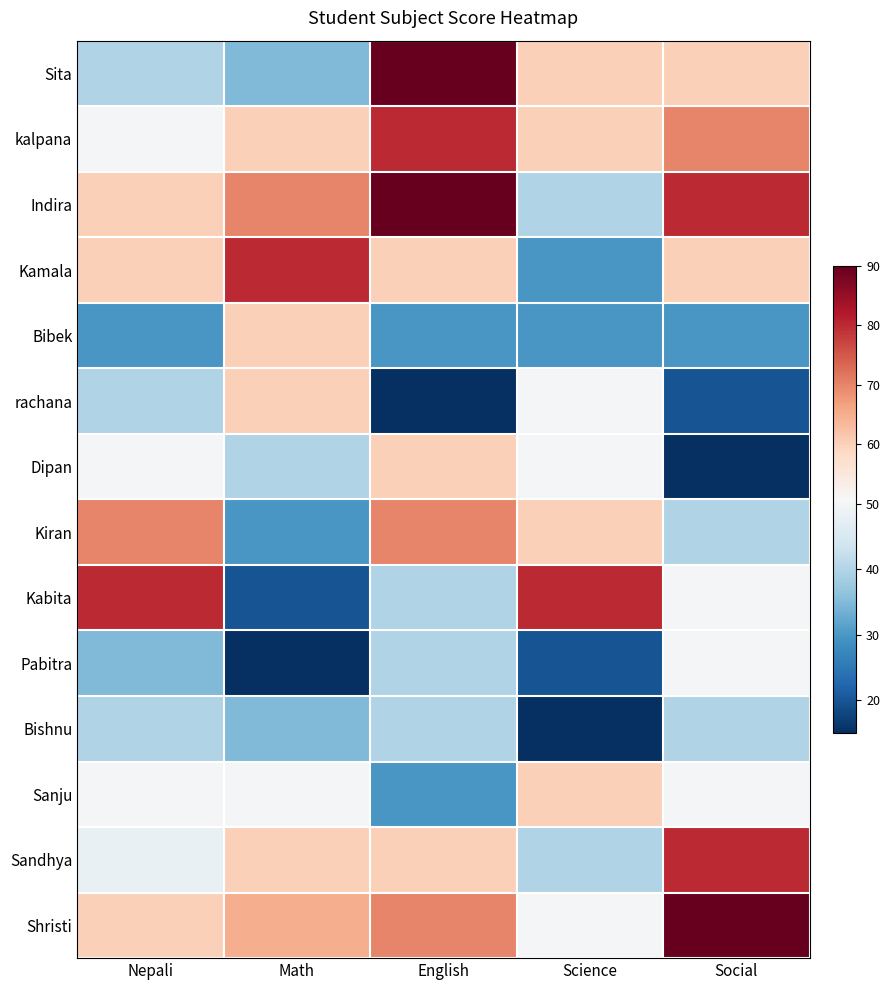

Reading left to right, what are all the values shown in this chart?

Sita: Nepali=40	Math=35	English=90	Science=60	Social=60
kalpana: Nepali=50	Math=60	English=80	Science=60	Social=70
Indira: Nepali=60	Math=70	English=90	Science=40	Social=80
Kamala: Nepali=60	Math=80	English=60	Science=30	Social=60
Bibek: Nepali=30	Math=60	English=30	Science=30	Social=30
rachana: Nepali=40	Math=60	English=15	Science=50	Social=20
Dipan: Nepali=50	Math=40	English=60	Science=50	Social=15
Kiran: Nepali=70	Math=30	English=70	Science=60	Social=40
Kabita: Nepali=80	Math=20	English=40	Science=80	Social=50
Pabitra: Nepali=35	Math=15	English=40	Science=20	Social=50
Bishnu: Nepali=40	Math=35	English=40	Science=15	Social=40
Sanju: Nepali=50	Math=50	English=30	Science=60	Social=50
Sandhya: Nepali=48	Math=60	English=60	Science=40	Social=80
Shristi: Nepali=60	Math=65	English=70	Science=50	Social=90